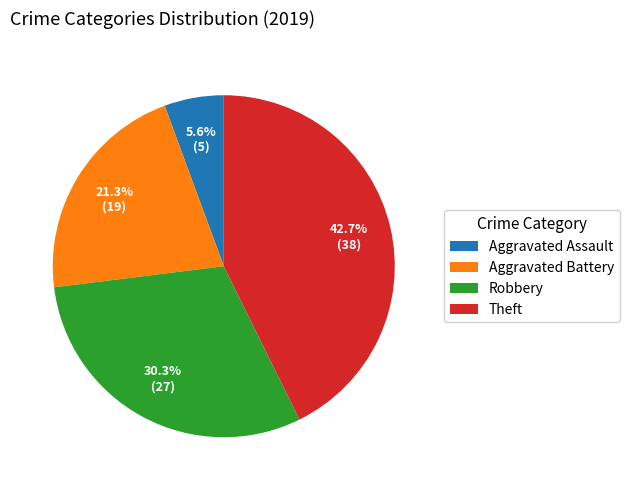

To the nearest percent, what is the average slice percentage?

25%